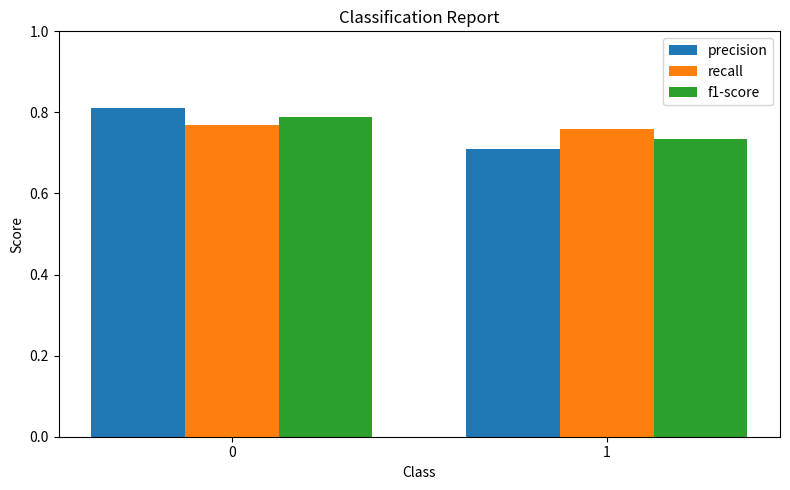

The f1-score series shows 0.4 at 0. True or false?

False